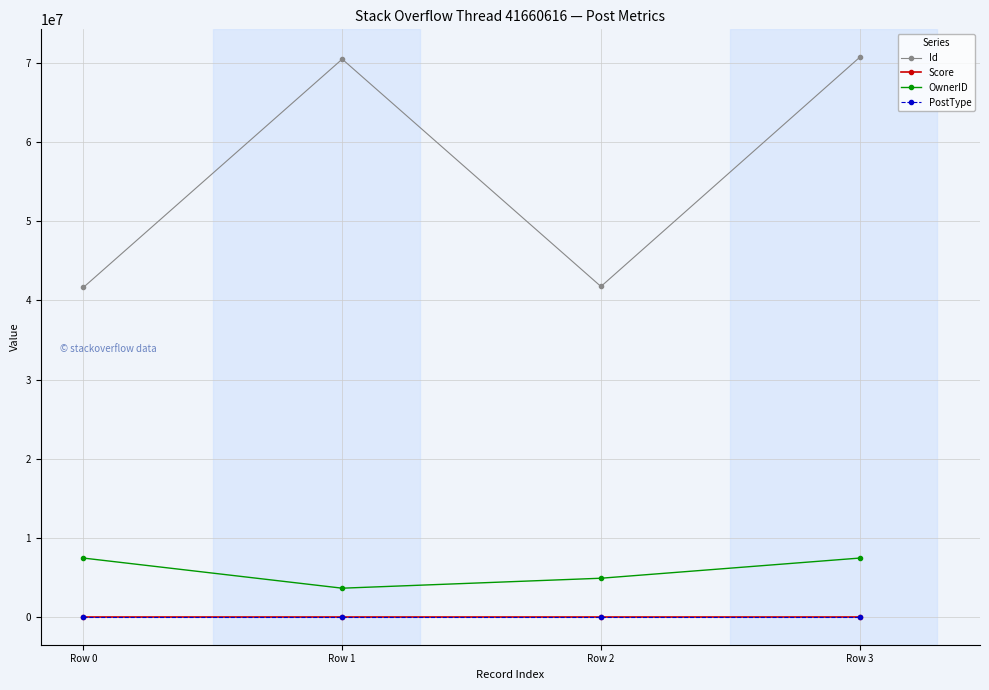

Is it true that Id equals 41766849 at Row 2?

True